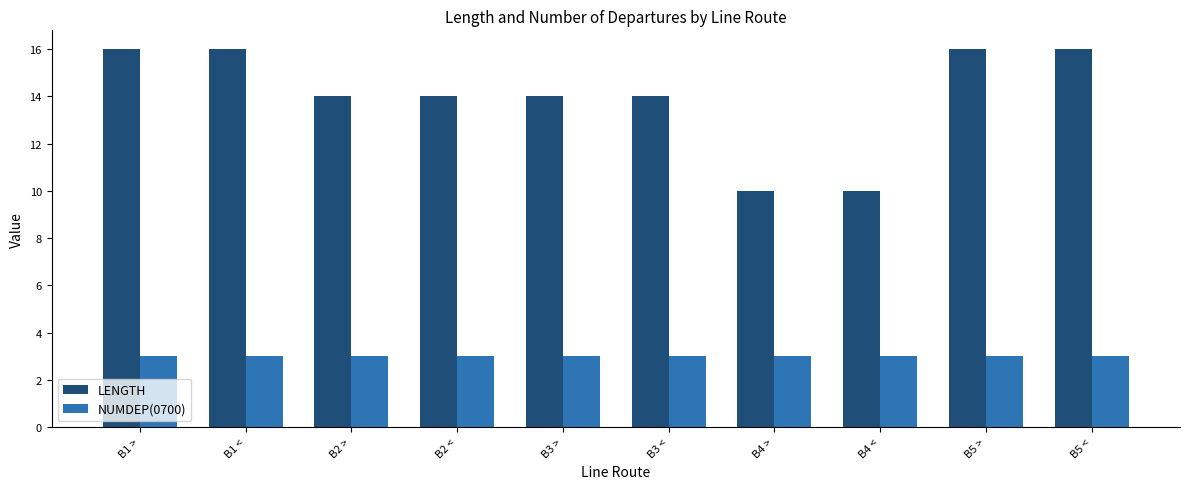

What position from the right is B4 <?

3